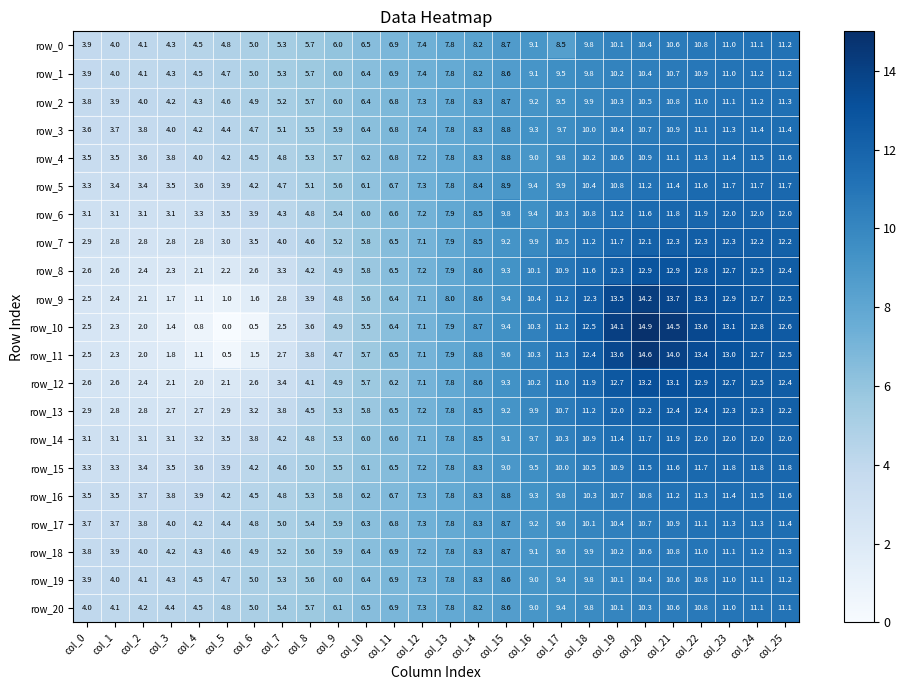

Reading right to left, transcribe all the data shown in this chart.

row_0: col_25=11.2	col_24=11.1	col_23=11.0	col_22=10.8	col_21=10.6	col_20=10.4	col_19=10.1	col_18=9.8	col_17=8.5	col_16=9.1	col_15=8.7	col_14=8.2	col_13=7.8	col_12=7.4	col_11=6.9	col_10=6.5	col_9=6.0	col_8=5.7	col_7=5.3	col_6=5.0	col_5=4.8	col_4=4.5	col_3=4.3	col_2=4.1	col_1=4.0	col_0=3.9
row_1: col_25=11.2	col_24=11.2	col_23=11.0	col_22=10.9	col_21=10.7	col_20=10.4	col_19=10.2	col_18=9.8	col_17=9.5	col_16=9.1	col_15=8.6	col_14=8.2	col_13=7.8	col_12=7.4	col_11=6.9	col_10=6.4	col_9=6.0	col_8=5.7	col_7=5.3	col_6=5.0	col_5=4.7	col_4=4.5	col_3=4.3	col_2=4.1	col_1=4.0	col_0=3.9
row_2: col_25=11.3	col_24=11.2	col_23=11.1	col_22=11.0	col_21=10.8	col_20=10.5	col_19=10.3	col_18=9.9	col_17=9.5	col_16=9.2	col_15=8.7	col_14=8.3	col_13=7.8	col_12=7.3	col_11=6.8	col_10=6.4	col_9=6.0	col_8=5.7	col_7=5.2	col_6=4.9	col_5=4.6	col_4=4.3	col_3=4.2	col_2=4.0	col_1=3.9	col_0=3.8
row_3: col_25=11.4	col_24=11.4	col_23=11.3	col_22=11.1	col_21=10.9	col_20=10.7	col_19=10.4	col_18=10.0	col_17=9.7	col_16=9.3	col_15=8.8	col_14=8.3	col_13=7.8	col_12=7.4	col_11=6.8	col_10=6.4	col_9=5.9	col_8=5.5	col_7=5.1	col_6=4.7	col_5=4.4	col_4=4.2	col_3=4.0	col_2=3.8	col_1=3.7	col_0=3.6
row_4: col_25=11.6	col_24=11.5	col_23=11.4	col_22=11.3	col_21=11.1	col_20=10.9	col_19=10.6	col_18=10.2	col_17=9.8	col_16=9.0	col_15=8.8	col_14=8.3	col_13=7.8	col_12=7.2	col_11=6.8	col_10=6.2	col_9=5.7	col_8=5.3	col_7=4.8	col_6=4.5	col_5=4.2	col_4=4.0	col_3=3.8	col_2=3.6	col_1=3.5	col_0=3.5
row_5: col_25=11.7	col_24=11.7	col_23=11.7	col_22=11.6	col_21=11.4	col_20=11.2	col_19=10.8	col_18=10.4	col_17=9.9	col_16=9.4	col_15=8.9	col_14=8.4	col_13=7.8	col_12=7.3	col_11=6.7	col_10=6.1	col_9=5.6	col_8=5.1	col_7=4.7	col_6=4.2	col_5=3.9	col_4=3.6	col_3=3.5	col_2=3.4	col_1=3.4	col_0=3.3
row_6: col_25=12.0	col_24=12.0	col_23=12.0	col_22=11.9	col_21=11.8	col_20=11.6	col_19=11.2	col_18=10.8	col_17=10.3	col_16=9.4	col_15=9.8	col_14=8.5	col_13=7.9	col_12=7.2	col_11=6.6	col_10=6.0	col_9=5.4	col_8=4.8	col_7=4.3	col_6=3.9	col_5=3.5	col_4=3.3	col_3=3.1	col_2=3.1	col_1=3.1	col_0=3.1
row_7: col_25=12.2	col_24=12.2	col_23=12.3	col_22=12.3	col_21=12.3	col_20=12.1	col_19=11.7	col_18=11.2	col_17=10.5	col_16=9.9	col_15=9.2	col_14=8.5	col_13=7.9	col_12=7.1	col_11=6.5	col_10=5.8	col_9=5.2	col_8=4.6	col_7=4.0	col_6=3.5	col_5=3.0	col_4=2.8	col_3=2.8	col_2=2.8	col_1=2.8	col_0=2.9
row_8: col_25=12.4	col_24=12.5	col_23=12.7	col_22=12.8	col_21=12.9	col_20=12.9	col_19=12.3	col_18=11.6	col_17=10.9	col_16=10.1	col_15=9.3	col_14=8.6	col_13=7.9	col_12=7.2	col_11=6.5	col_10=5.8	col_9=4.9	col_8=4.2	col_7=3.3	col_6=2.6	col_5=2.2	col_4=2.1	col_3=2.3	col_2=2.4	col_1=2.6	col_0=2.6
row_9: col_25=12.5	col_24=12.7	col_23=12.9	col_22=13.3	col_21=13.7	col_20=14.2	col_19=13.5	col_18=12.3	col_17=11.2	col_16=10.4	col_15=9.4	col_14=8.6	col_13=8.0	col_12=7.1	col_11=6.4	col_10=5.6	col_9=4.8	col_8=3.9	col_7=2.8	col_6=1.6	col_5=1.0	col_4=1.1	col_3=1.7	col_2=2.1	col_1=2.4	col_0=2.5
row_10: col_25=12.6	col_24=12.8	col_23=13.1	col_22=13.6	col_21=14.5	col_20=14.9	col_19=14.1	col_18=12.5	col_17=11.2	col_16=10.3	col_15=9.4	col_14=8.7	col_13=7.9	col_12=7.1	col_11=6.4	col_10=5.5	col_9=4.9	col_8=3.6	col_7=2.5	col_6=0.5	col_5=0.0	col_4=0.8	col_3=1.4	col_2=2.0	col_1=2.3	col_0=2.5
row_11: col_25=12.5	col_24=12.7	col_23=13.0	col_22=13.4	col_21=14.0	col_20=14.6	col_19=13.6	col_18=12.4	col_17=11.3	col_16=10.3	col_15=9.6	col_14=8.8	col_13=7.9	col_12=7.1	col_11=6.5	col_10=5.7	col_9=4.7	col_8=3.8	col_7=2.7	col_6=1.5	col_5=0.5	col_4=1.1	col_3=1.8	col_2=2.0	col_1=2.3	col_0=2.5
row_12: col_25=12.4	col_24=12.5	col_23=12.7	col_22=12.9	col_21=13.1	col_20=13.2	col_19=12.7	col_18=11.9	col_17=11.0	col_16=10.2	col_15=9.3	col_14=8.6	col_13=7.8	col_12=7.1	col_11=6.2	col_10=5.7	col_9=4.9	col_8=4.1	col_7=3.4	col_6=2.6	col_5=2.1	col_4=2.0	col_3=2.1	col_2=2.4	col_1=2.6	col_0=2.6
row_13: col_25=12.2	col_24=12.3	col_23=12.3	col_22=12.4	col_21=12.4	col_20=12.2	col_19=12.0	col_18=11.2	col_17=10.7	col_16=9.9	col_15=9.2	col_14=8.5	col_13=7.8	col_12=7.2	col_11=6.5	col_10=5.8	col_9=5.3	col_8=4.5	col_7=3.8	col_6=3.2	col_5=2.9	col_4=2.7	col_3=2.7	col_2=2.8	col_1=2.8	col_0=2.9
row_14: col_25=12.0	col_24=12.0	col_23=12.0	col_22=12.0	col_21=11.9	col_20=11.7	col_19=11.4	col_18=10.9	col_17=10.3	col_16=9.7	col_15=9.1	col_14=8.5	col_13=7.8	col_12=7.1	col_11=6.6	col_10=6.0	col_9=5.3	col_8=4.8	col_7=4.2	col_6=3.8	col_5=3.5	col_4=3.2	col_3=3.1	col_2=3.1	col_1=3.1	col_0=3.1
row_15: col_25=11.8	col_24=11.8	col_23=11.8	col_22=11.7	col_21=11.6	col_20=11.5	col_19=10.9	col_18=10.5	col_17=10.0	col_16=9.5	col_15=9.0	col_14=8.3	col_13=7.8	col_12=7.2	col_11=6.5	col_10=6.1	col_9=5.5	col_8=5.0	col_7=4.6	col_6=4.2	col_5=3.9	col_4=3.6	col_3=3.5	col_2=3.4	col_1=3.3	col_0=3.3
row_16: col_25=11.6	col_24=11.5	col_23=11.4	col_22=11.3	col_21=11.2	col_20=10.8	col_19=10.7	col_18=10.3	col_17=9.8	col_16=9.3	col_15=8.8	col_14=8.3	col_13=7.8	col_12=7.3	col_11=6.7	col_10=6.2	col_9=5.8	col_8=5.3	col_7=4.8	col_6=4.5	col_5=4.2	col_4=3.9	col_3=3.8	col_2=3.7	col_1=3.5	col_0=3.5
row_17: col_25=11.4	col_24=11.3	col_23=11.3	col_22=11.1	col_21=10.9	col_20=10.7	col_19=10.4	col_18=10.1	col_17=9.6	col_16=9.2	col_15=8.7	col_14=8.3	col_13=7.8	col_12=7.3	col_11=6.8	col_10=6.3	col_9=5.9	col_8=5.4	col_7=5.0	col_6=4.8	col_5=4.4	col_4=4.2	col_3=4.0	col_2=3.8	col_1=3.7	col_0=3.7
row_18: col_25=11.3	col_24=11.2	col_23=11.1	col_22=11.0	col_21=10.8	col_20=10.6	col_19=10.2	col_18=9.9	col_17=9.6	col_16=9.1	col_15=8.7	col_14=8.3	col_13=7.8	col_12=7.2	col_11=6.9	col_10=6.4	col_9=5.9	col_8=5.6	col_7=5.2	col_6=4.9	col_5=4.6	col_4=4.3	col_3=4.2	col_2=4.0	col_1=3.9	col_0=3.8
row_19: col_25=11.2	col_24=11.1	col_23=11.0	col_22=10.8	col_21=10.6	col_20=10.4	col_19=10.1	col_18=9.8	col_17=9.4	col_16=9.0	col_15=8.6	col_14=8.3	col_13=7.8	col_12=7.3	col_11=6.9	col_10=6.4	col_9=6.0	col_8=5.6	col_7=5.3	col_6=5.0	col_5=4.7	col_4=4.5	col_3=4.3	col_2=4.1	col_1=4.0	col_0=3.9
row_20: col_25=11.1	col_24=11.1	col_23=11.0	col_22=10.8	col_21=10.6	col_20=10.3	col_19=10.1	col_18=9.8	col_17=9.4	col_16=9.0	col_15=8.6	col_14=8.2	col_13=7.8	col_12=7.3	col_11=6.9	col_10=6.5	col_9=6.1	col_8=5.7	col_7=5.4	col_6=5.0	col_5=4.8	col_4=4.5	col_3=4.4	col_2=4.2	col_1=4.1	col_0=4.0